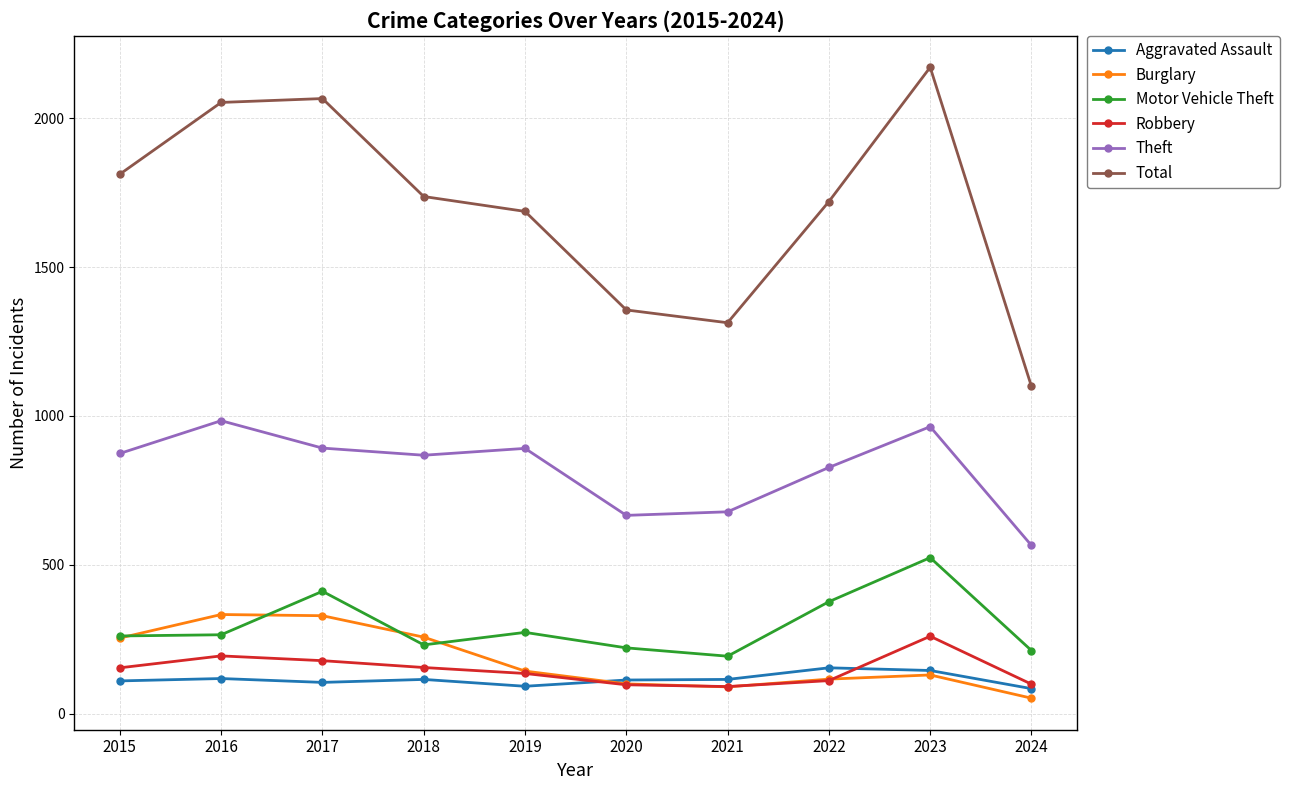

Count the number of categories in the chart.

10